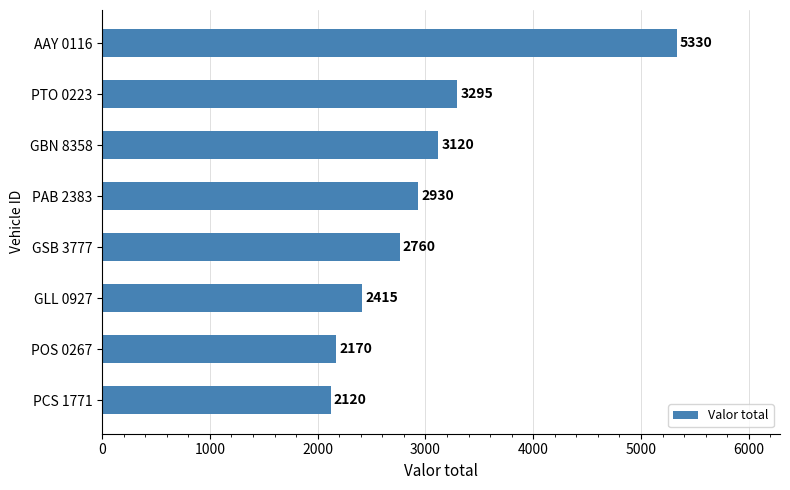

Where is the data nearest to the value 3725?

PTO 0223